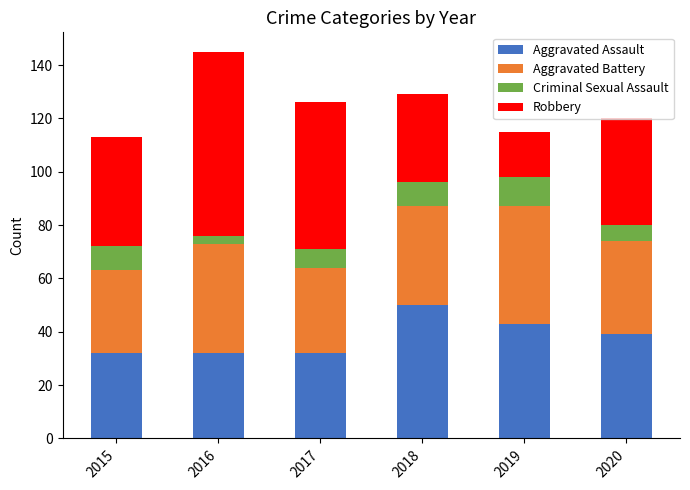

Does the chart contain stacked bars?

Yes